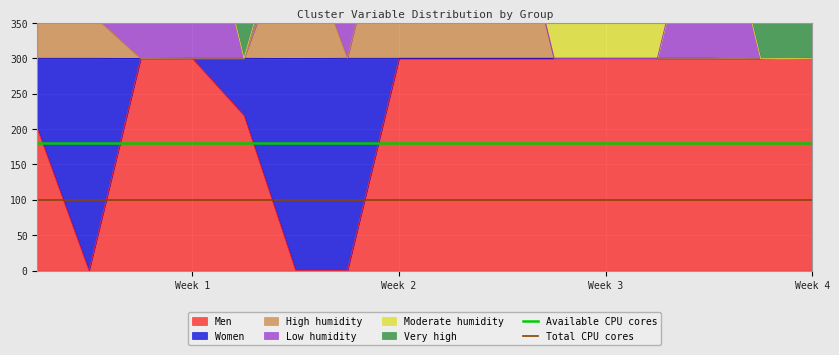

The Total CPU cores series shows 133 at Week 1. True or false?

False